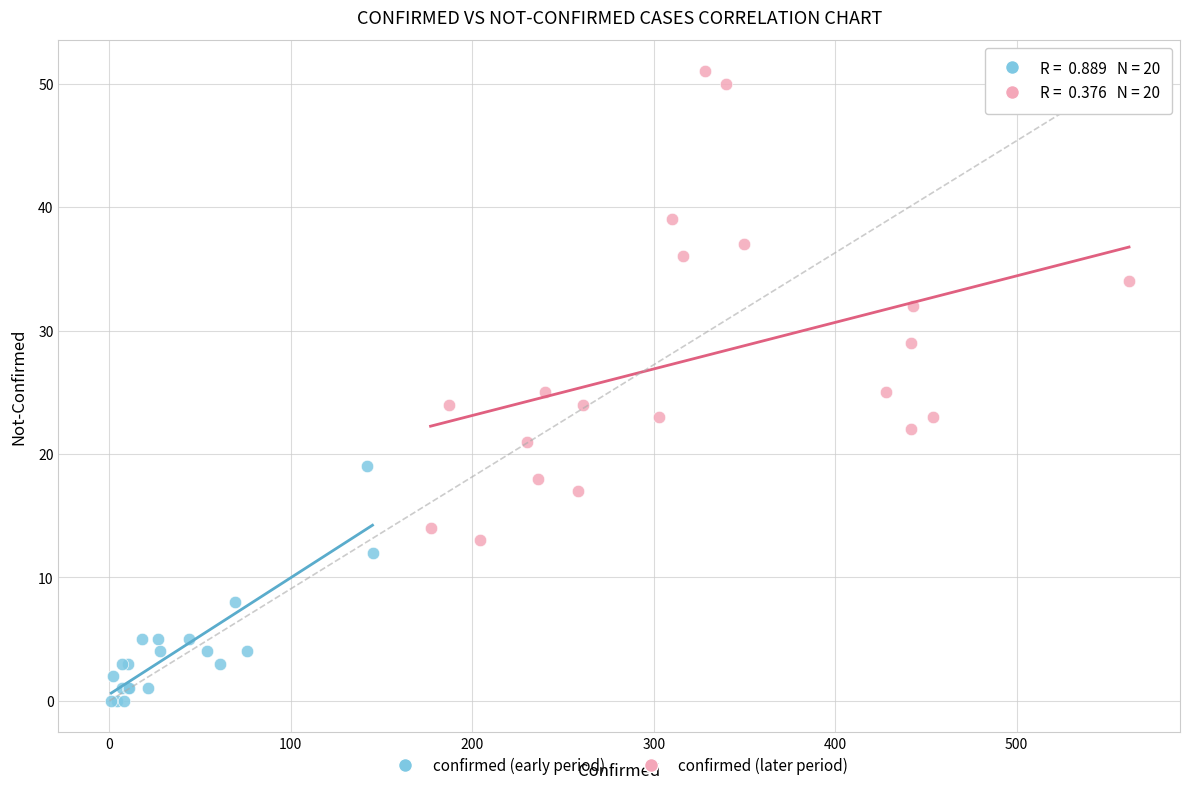

Which series reaches the maximum Y coordinate?

confirmed (later period)